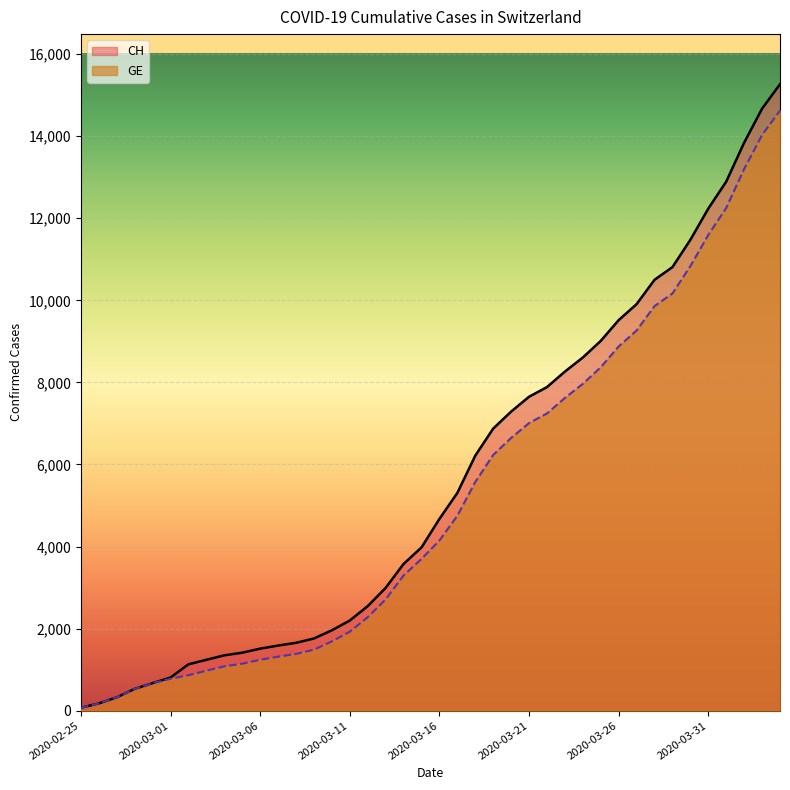

Is it true that CH equals 26 at 2020-02-25?

False